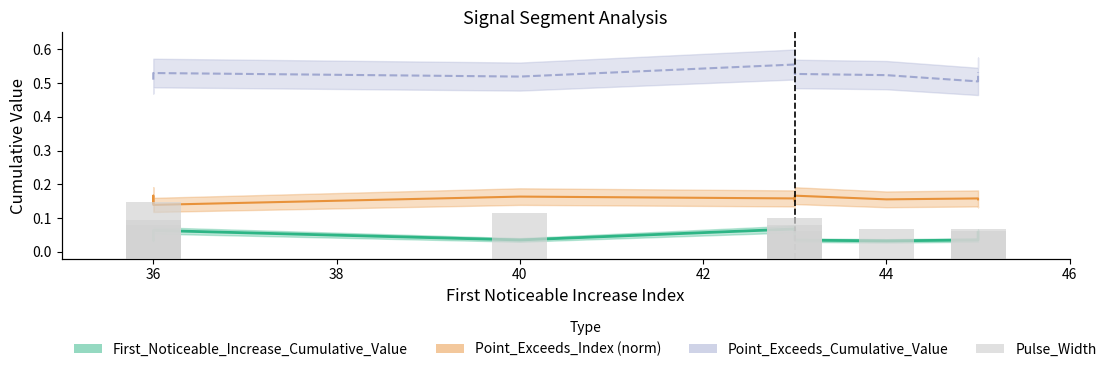

Does the chart contain any negative values?

No